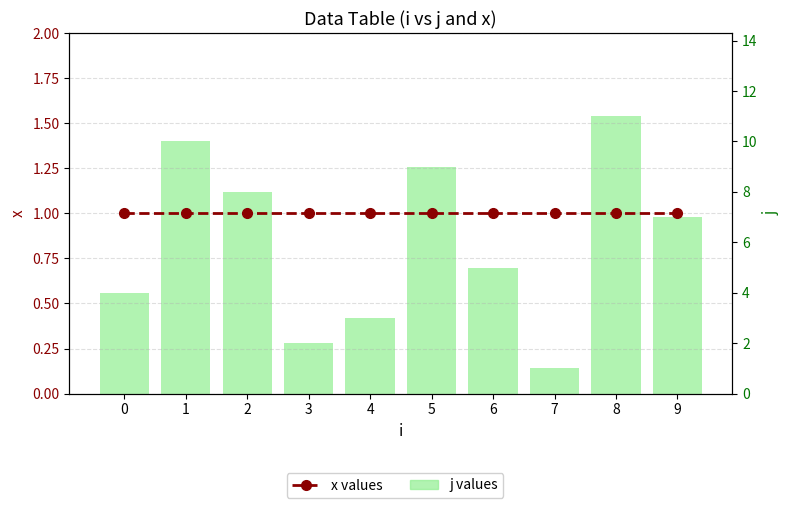

How many data points does each series have?

10